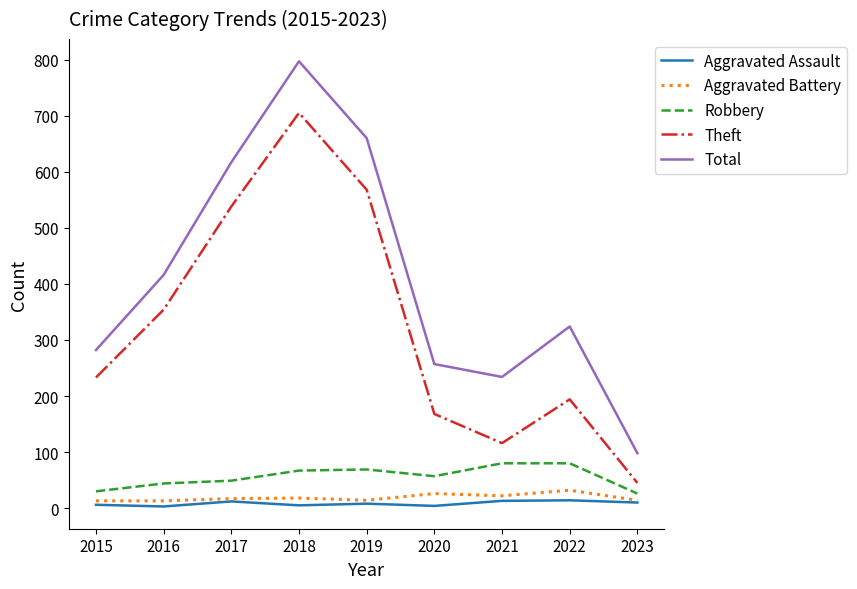

Read the Total value at 2018, to the nearest 50.

800